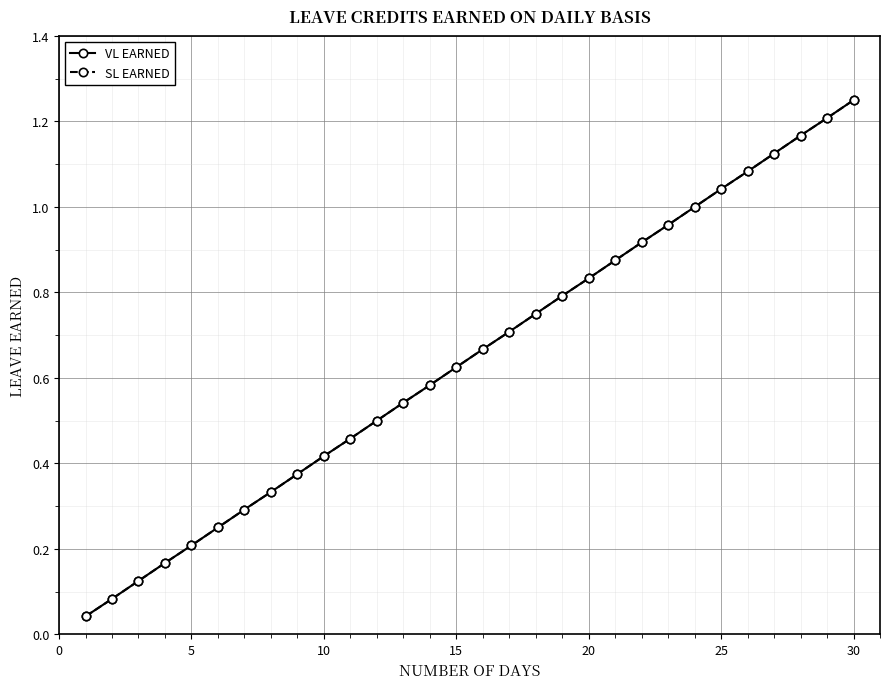

Rank the series by their maximum value, from highest to lowest.

VL EARNED, SL EARNED